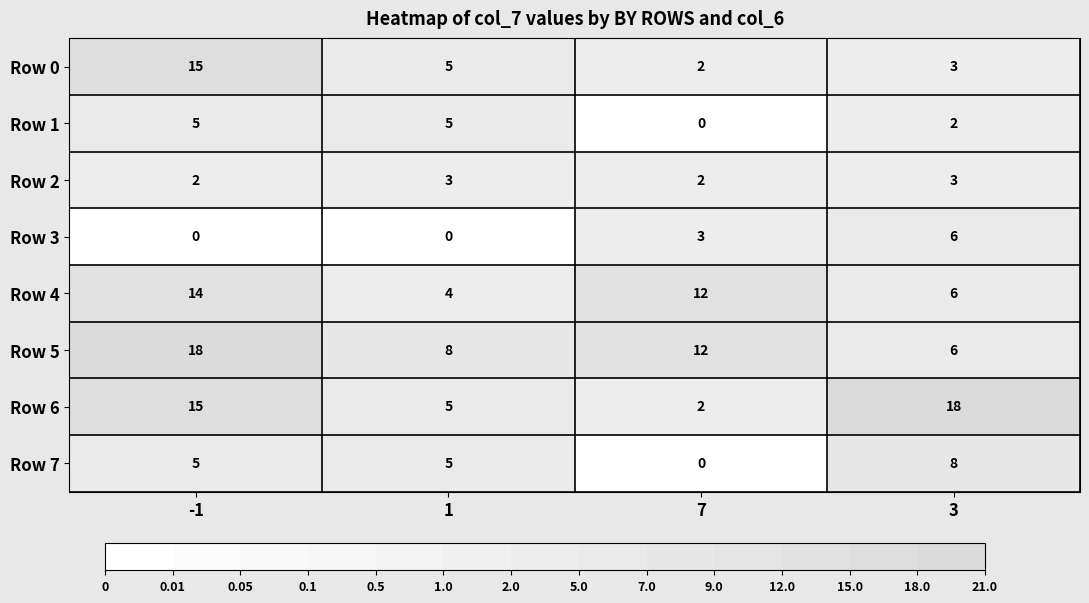

What is the highest value of the Row 4 series?

14